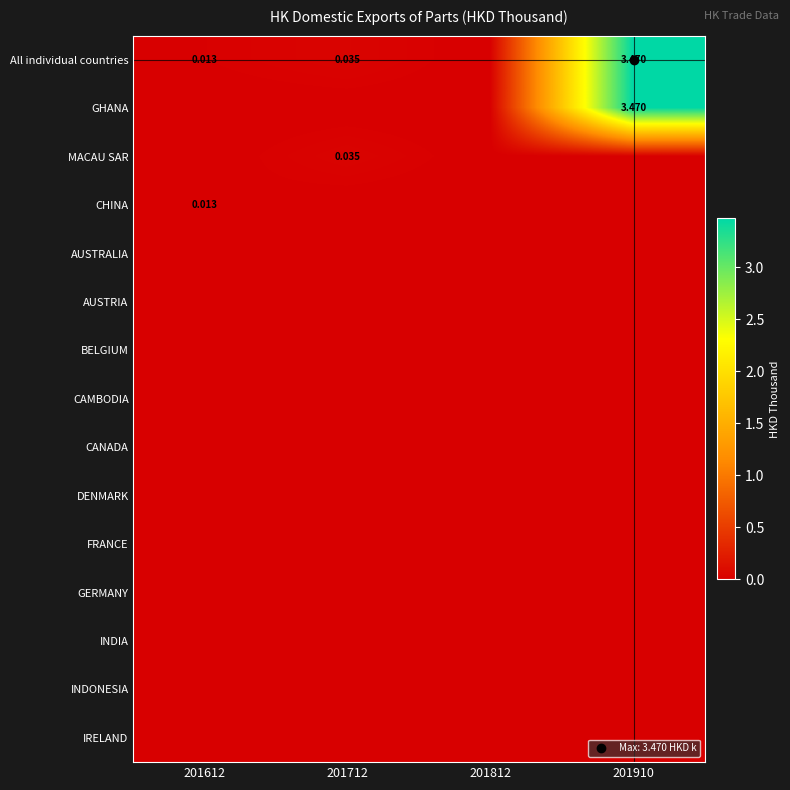

Which category has the highest value in the AUSTRIA series?

201612